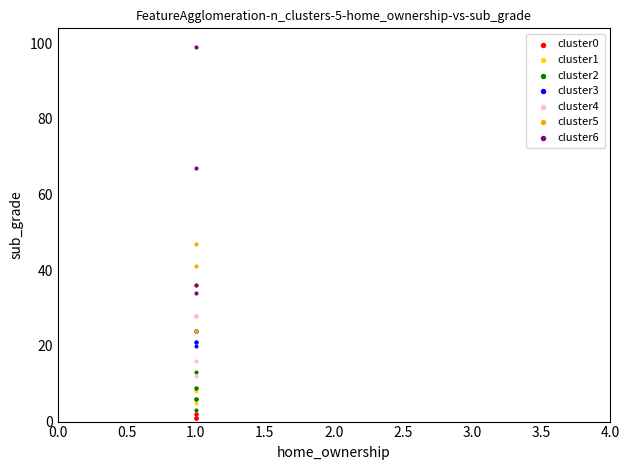

What are all the series names shown in the legend?

cluster0, cluster1, cluster2, cluster3, cluster4, cluster5, cluster6